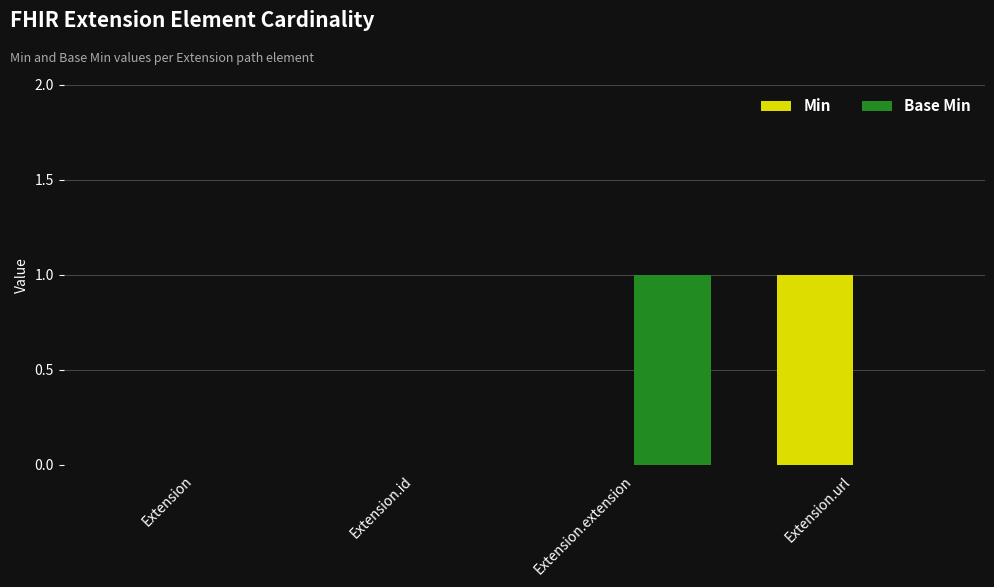

Between Extension.id and Extension.url, which series saw the biggest shift?

Min